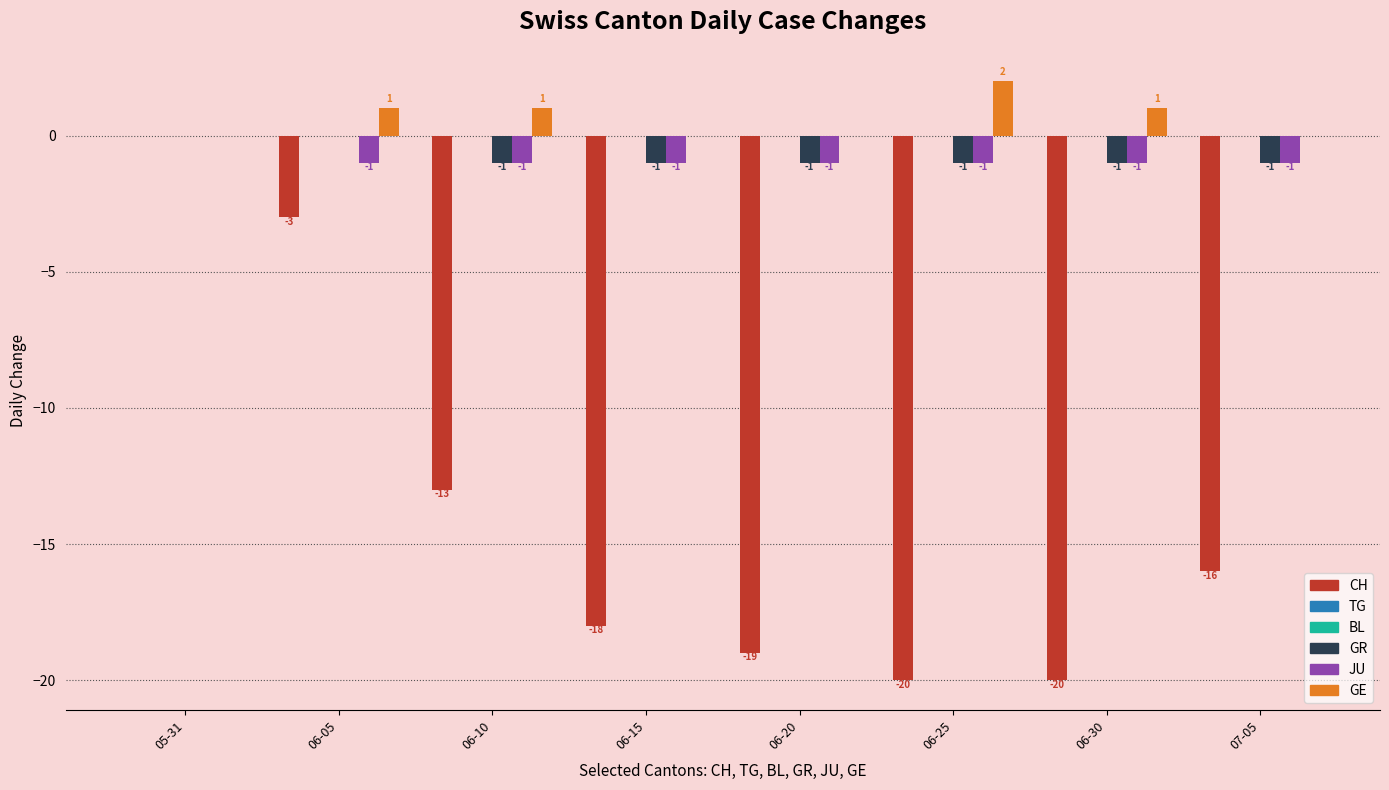

At which label is JU closest to 0?

05-31